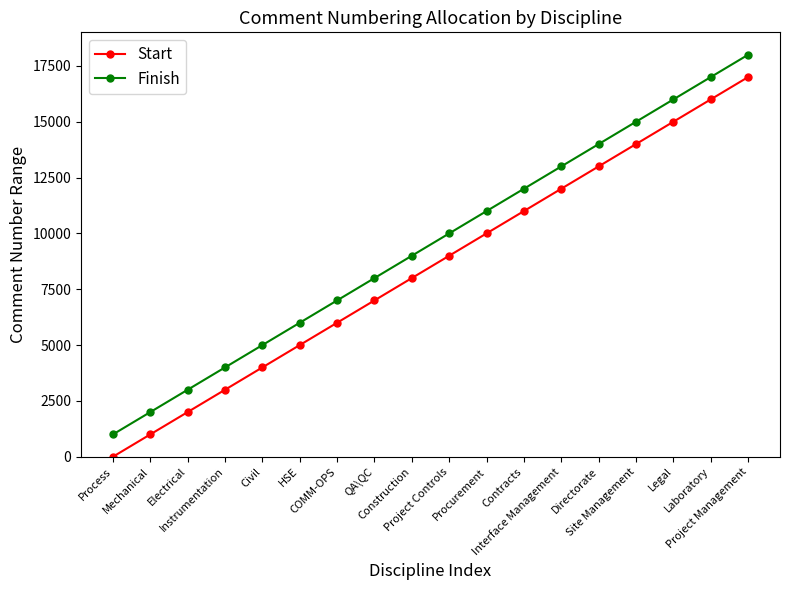

Reading left to right, list all the values displayed in this chart.

Start: Process=1	Mechanical=1001	Electrical=2001	Instrumentation=3001	Civil=4001	HSE=5001	COMM-OPS=6001	QA\QC=7001	Construction=8001	Project Controls=9001	Procurement=10001	Contracts=11001	Interface Management=12001	Directorate=13001	Site Management=14001	Legal=15001	Laboratory=16001	Project Management=17001
Finish: Process=1000	Mechanical=2000	Electrical=3000	Instrumentation=4000	Civil=5000	HSE=6000	COMM-OPS=7000	QA\QC=8000	Construction=9000	Project Controls=10000	Procurement=11000	Contracts=12000	Interface Management=13000	Directorate=14000	Site Management=15000	Legal=16000	Laboratory=17000	Project Management=18000